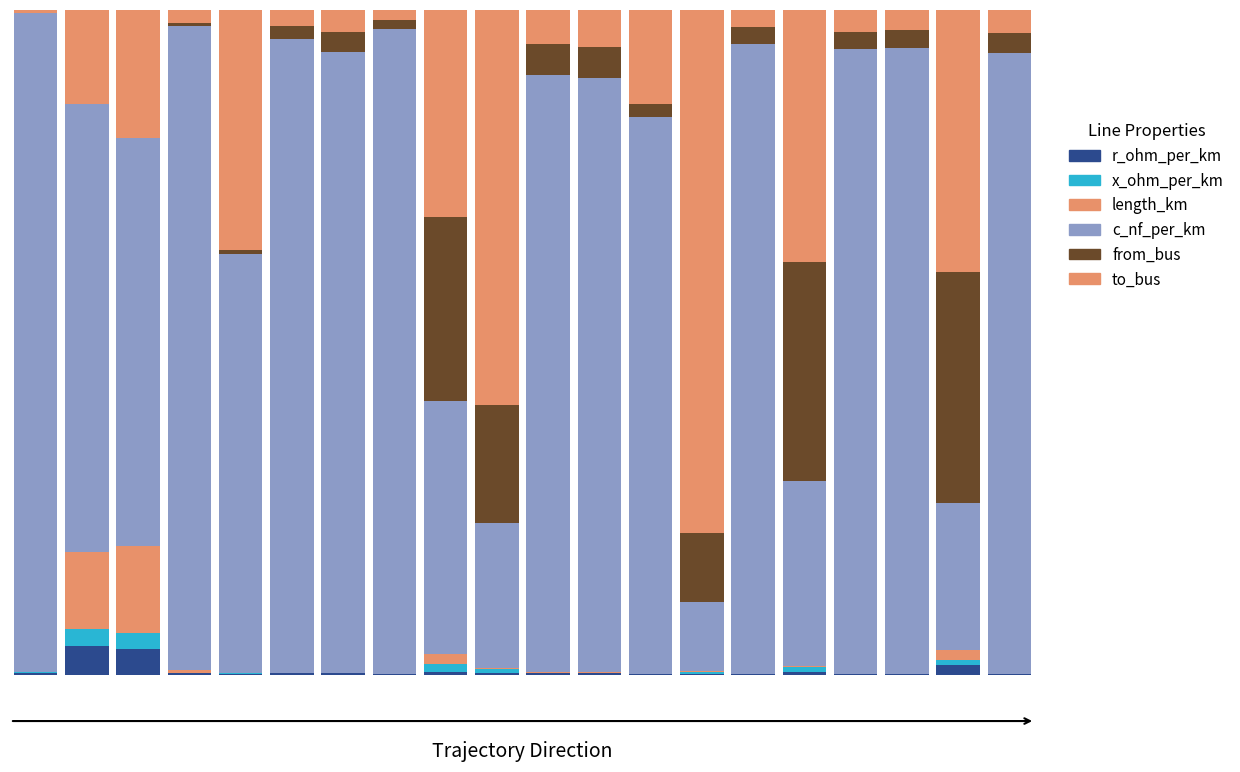

Are the bars grouped side by side (vs. stacked)?

No